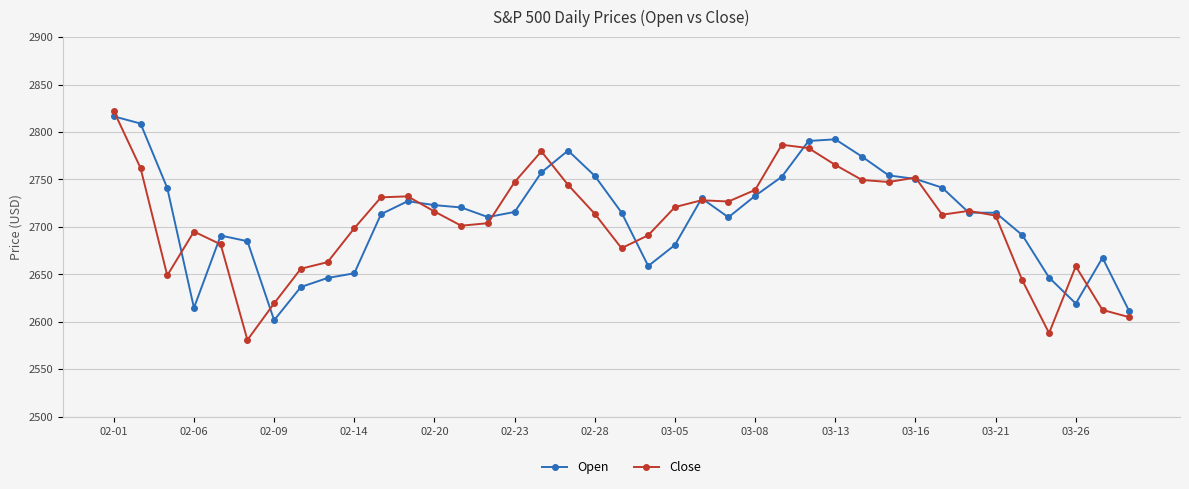

Which series has the widest spread of values?

Close